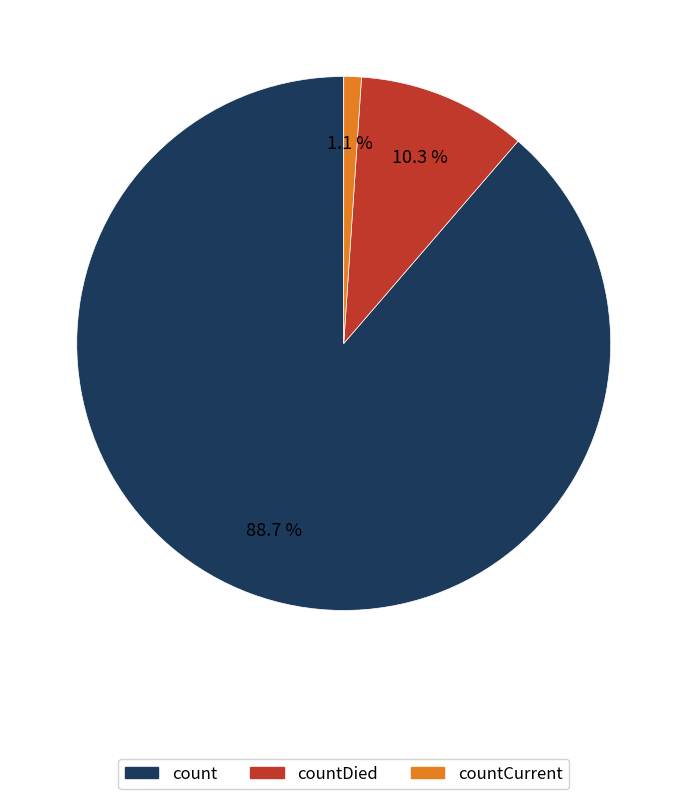

Is there any slice that represents more than half of the pie?

Yes